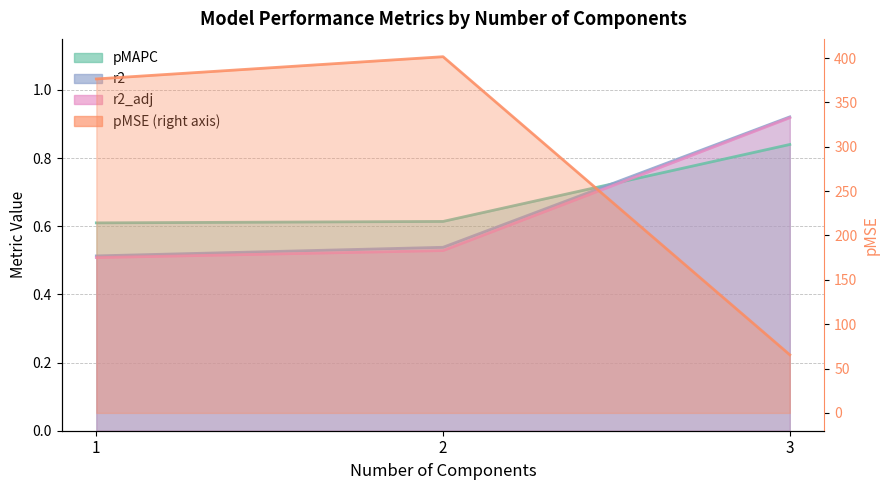

Does the chart have visible grid lines?

Yes